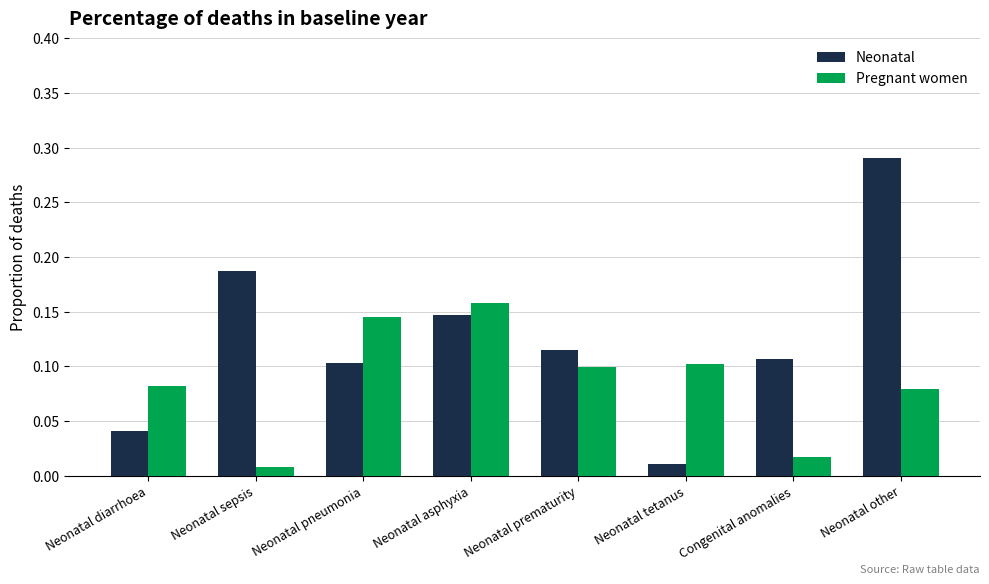

List the series in order of their peak value, lowest first.

Pregnant women, Neonatal